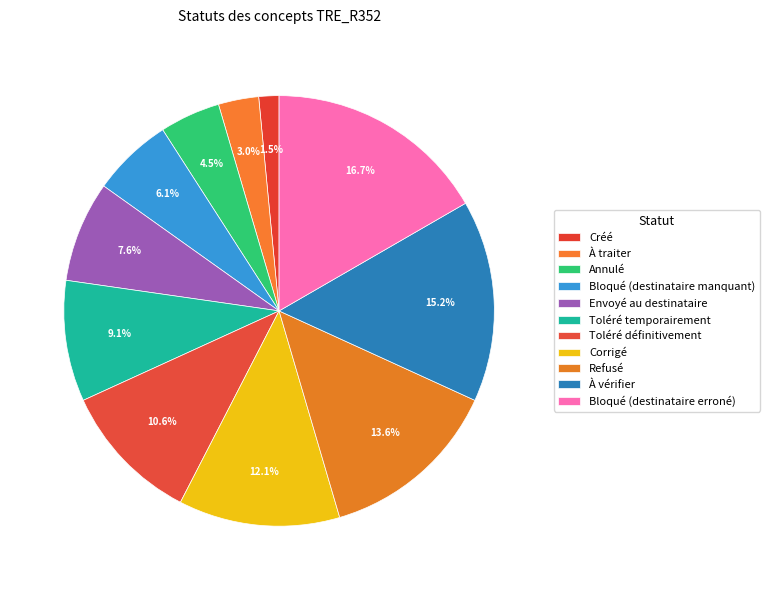

Is it true that Toléré temporairement is 9% of the pie?

True